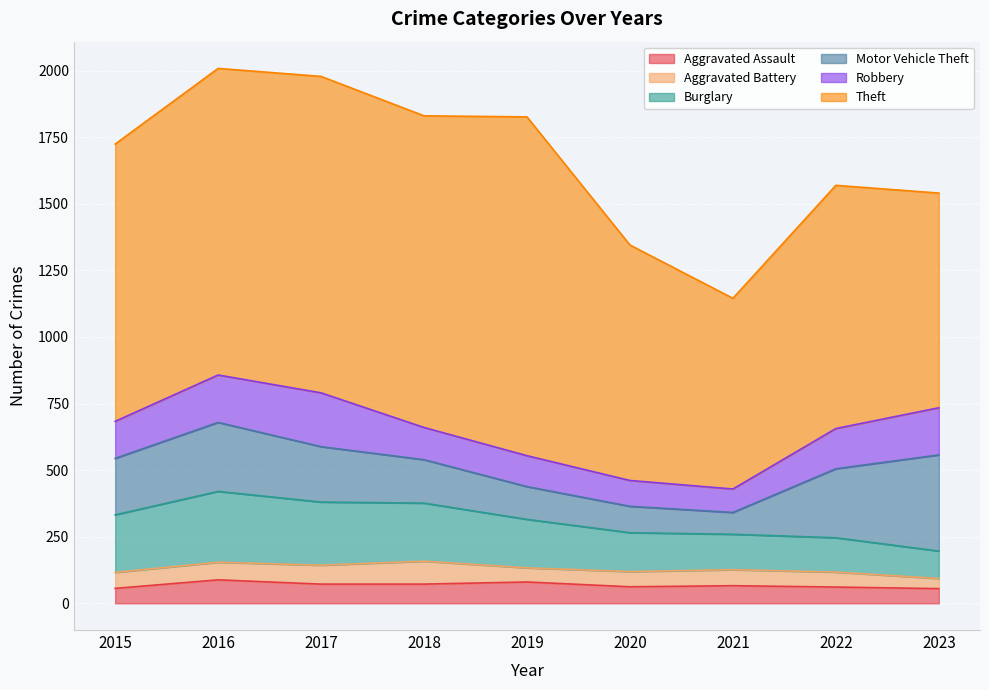

Which series ends up on top after the final intersection of Burglary and Robbery?

Robbery